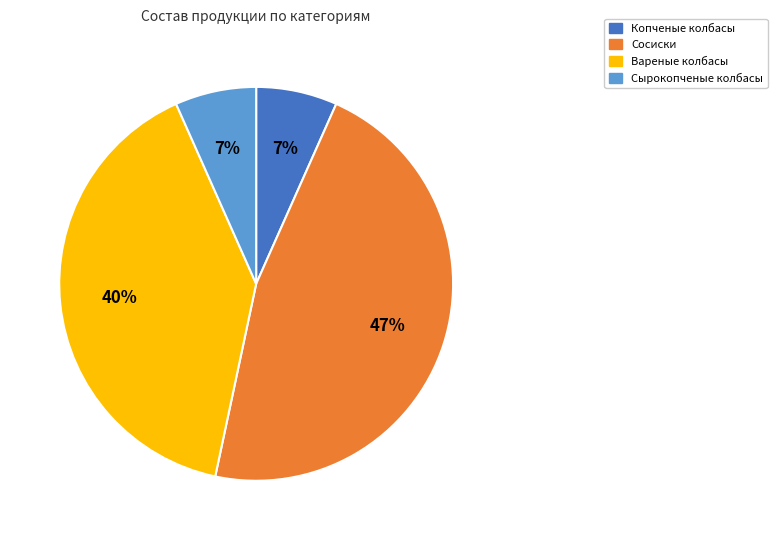

True or false: Сырокопченые колбасы accounts for 7% of the total.

True